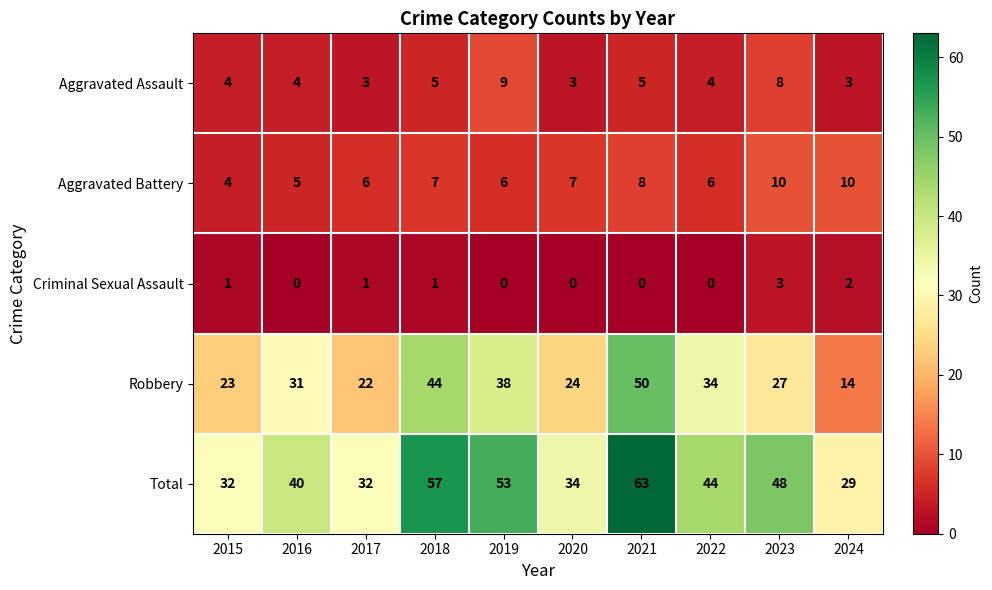

What is the total value across all series at 2017?

64